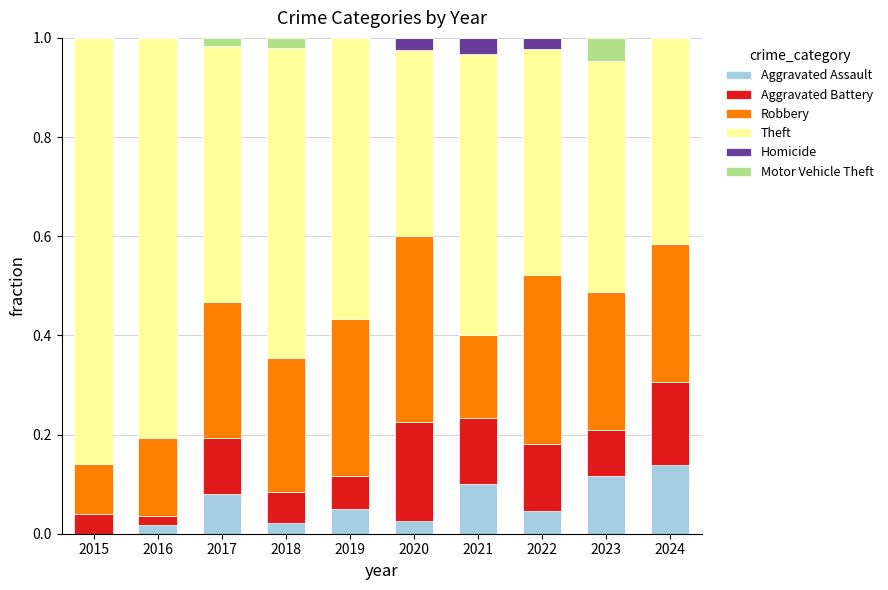

The value of Aggravated Assault at 2024 is 0.1. True or false?

True